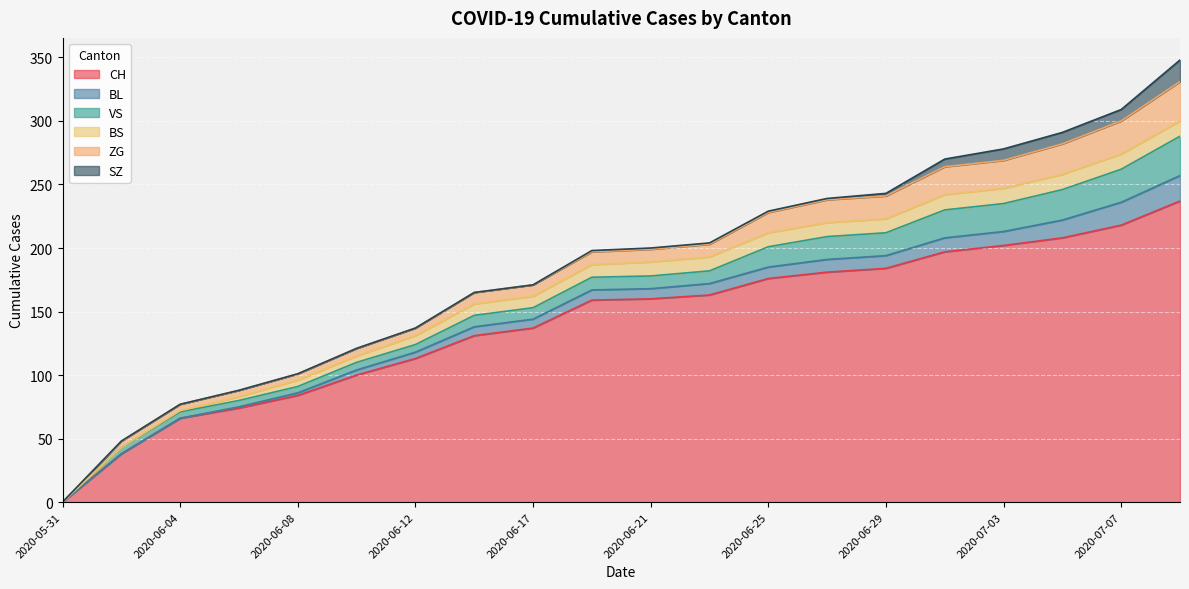

Which series has the largest range (max minus min)?

CH